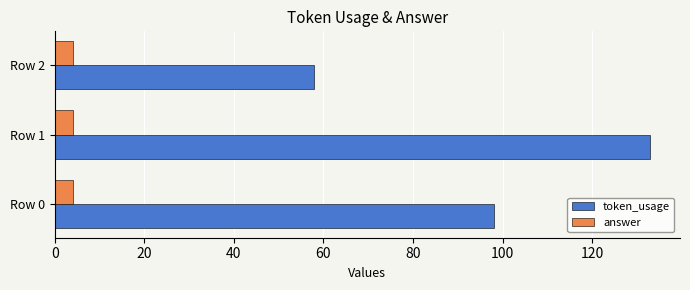

At how many categories does at least one series exceed 78?

2